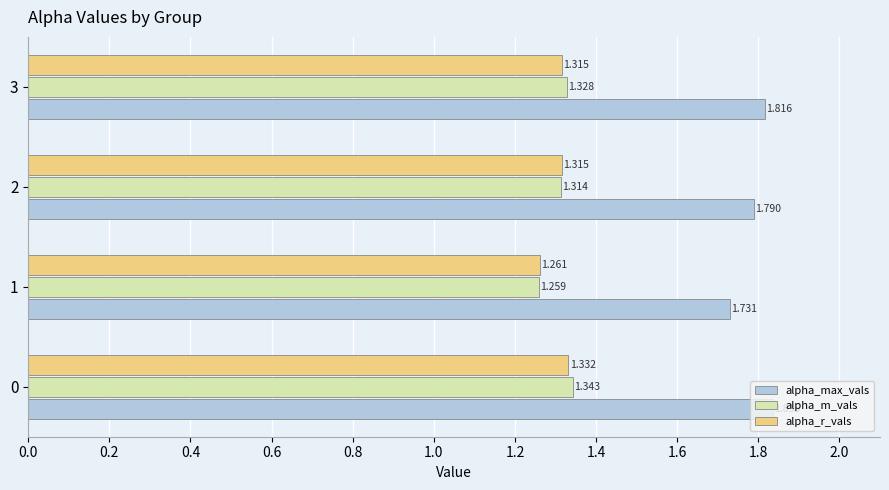

Is the value of alpha_r_vals at 2 greater than the value of alpha_m_vals at 2?

Yes